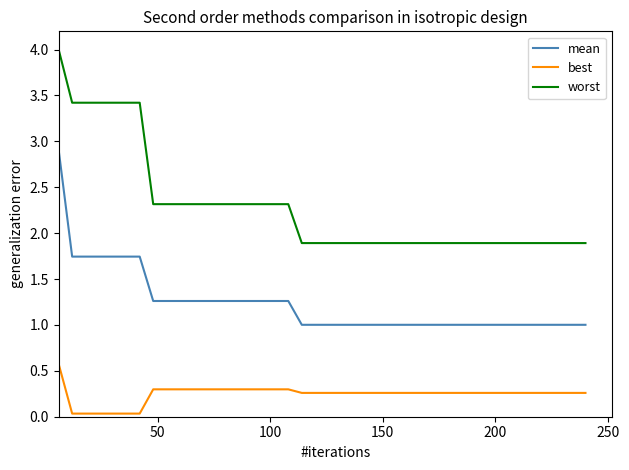

Is this an area chart (filled region under the line)?

No